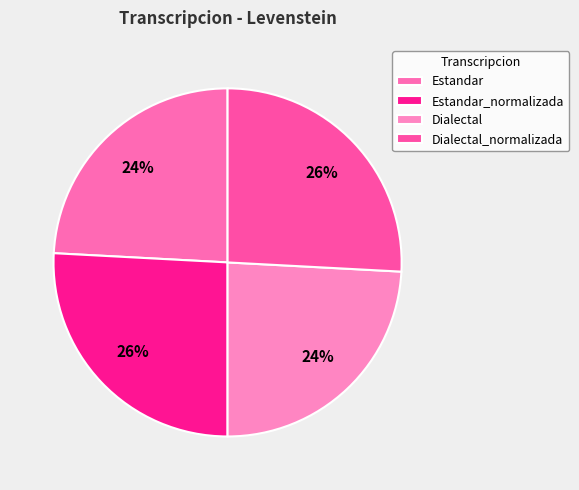

Does Dialectal account for over 50% of the chart?

No